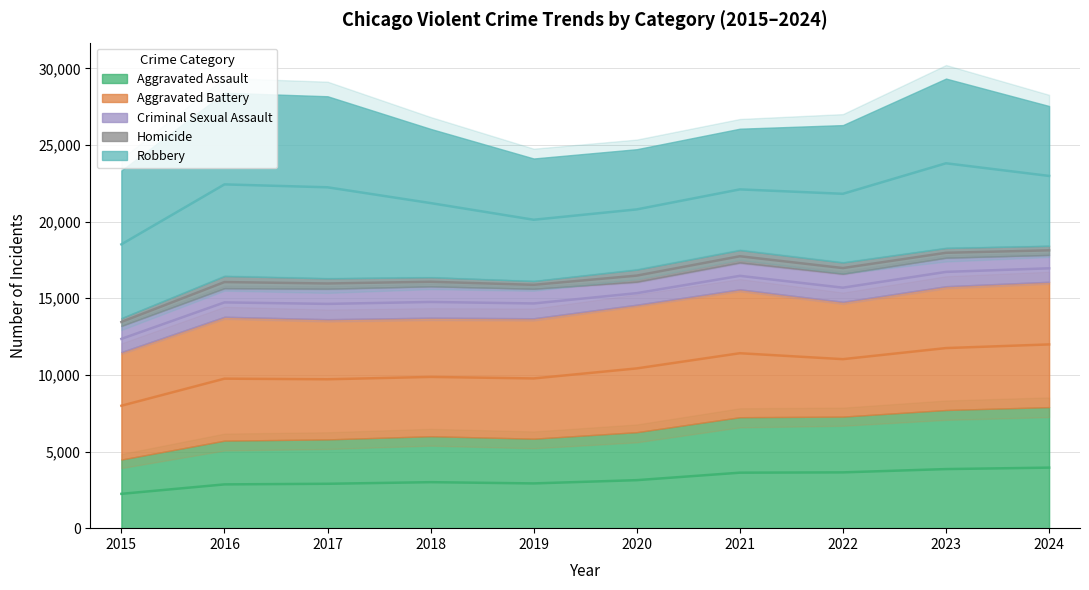

What are all the series names shown in the legend?

Aggravated Assault, Aggravated Battery, Criminal Sexual Assault, Homicide, Robbery